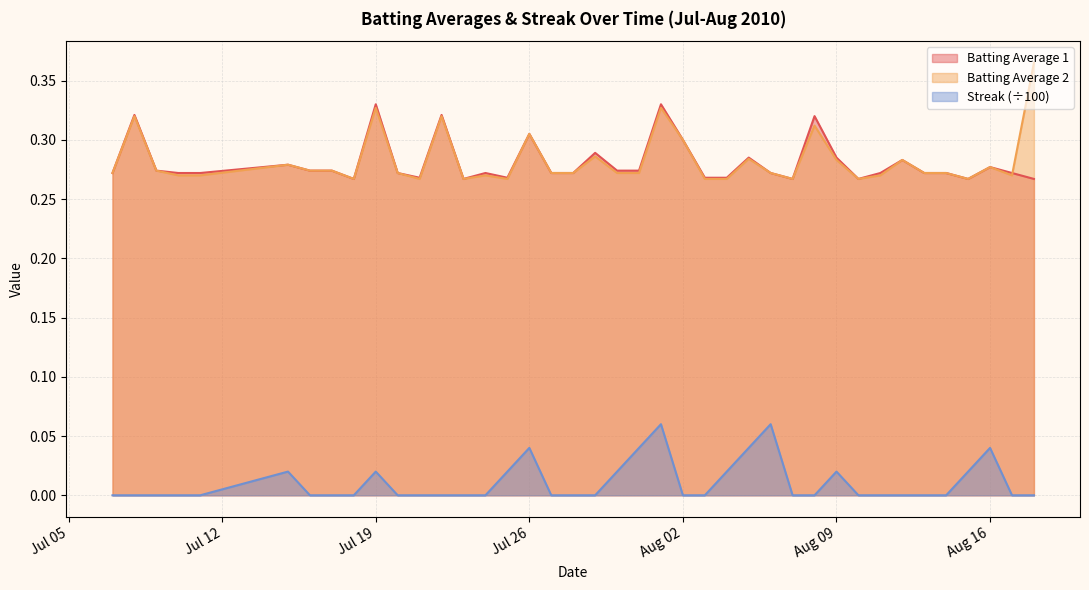

What are all the series names shown in the legend?

Batting Average 1, Batting Average 2, Streak (÷100)